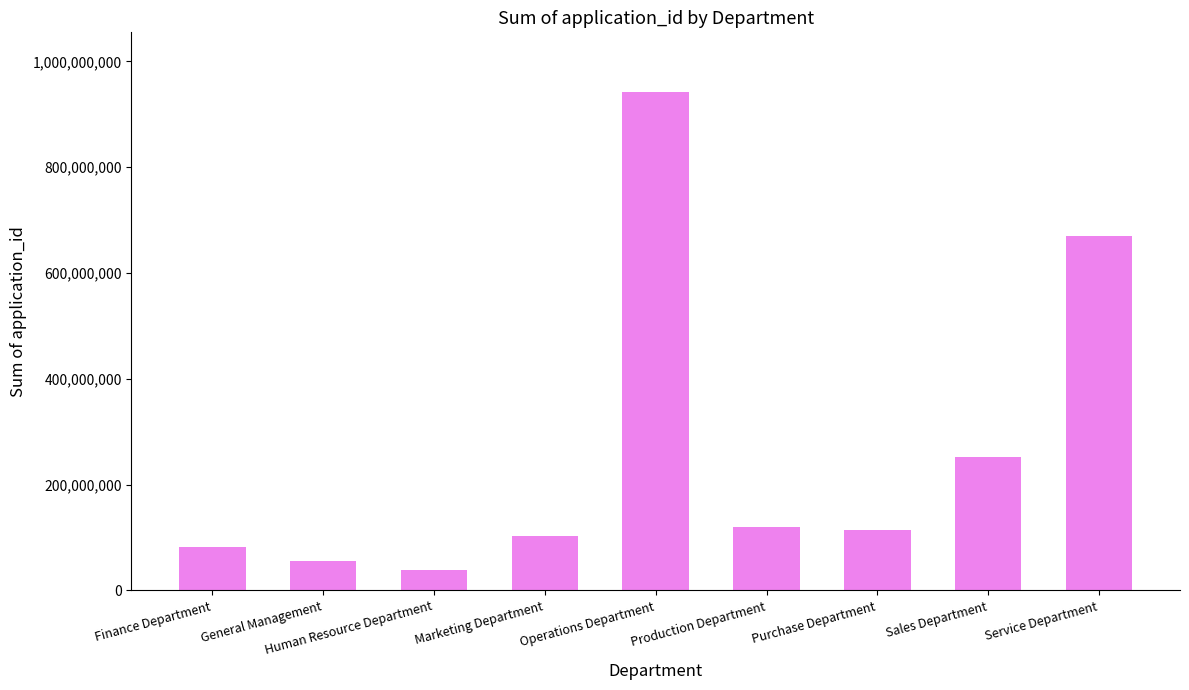

What is the maximum value shown in the chart?

941934194